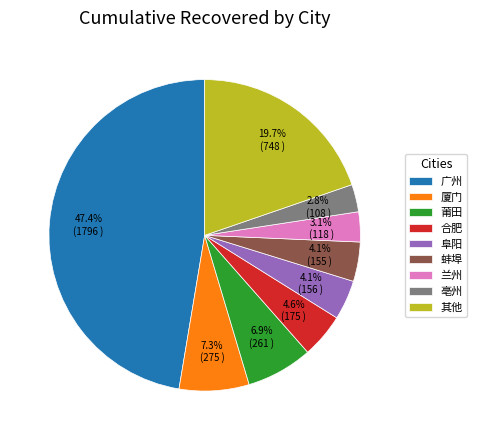

Is there a majority slice in this chart?

No